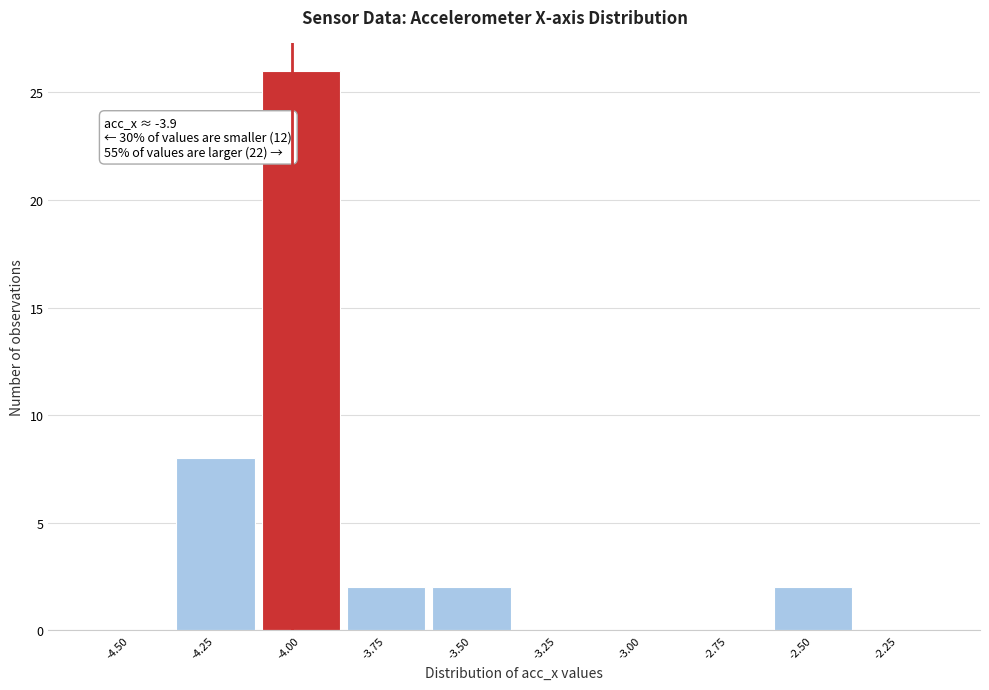

Reading right to left, extract all data points from this chart.

-2.25=0	-2.50=2	-2.75=0	-3.00=0	-3.25=0	-3.50=2	-3.75=2	-4.00=26	-4.25=8	-4.50=0